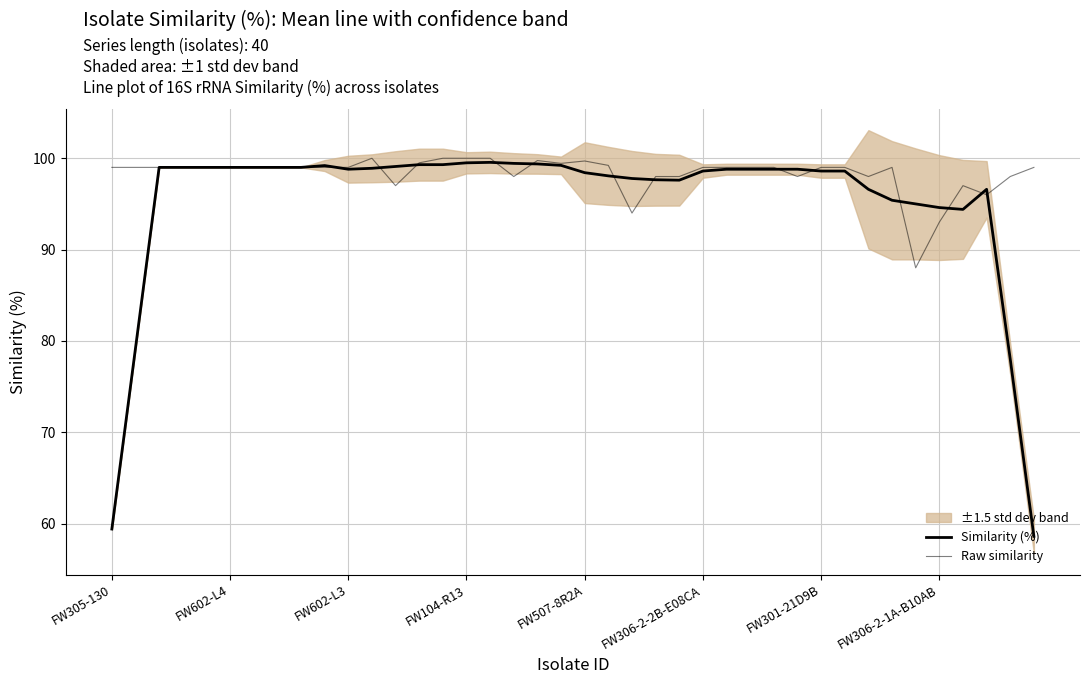

The Raw similarity series shows 59.6 at 21. True or false?

False